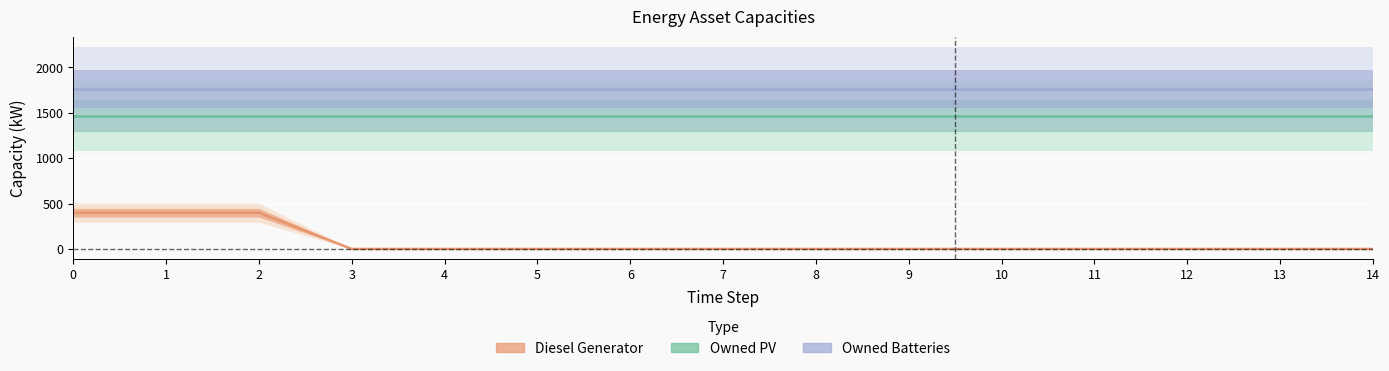

The value of Owned Batteries at 11 is 1762. True or false?

True